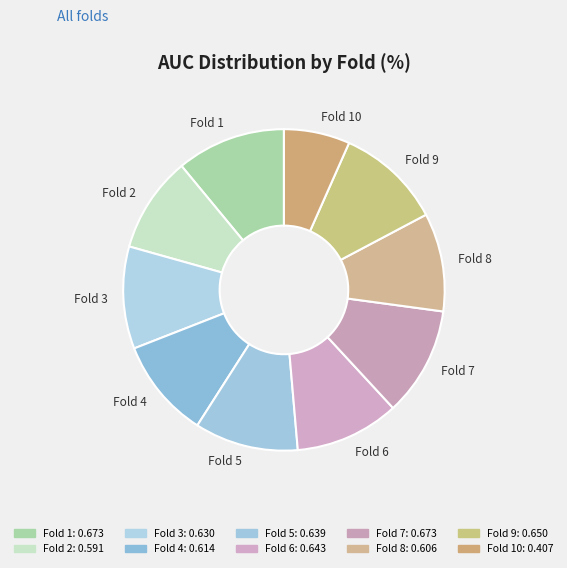

Count the number of slices in the pie.

10